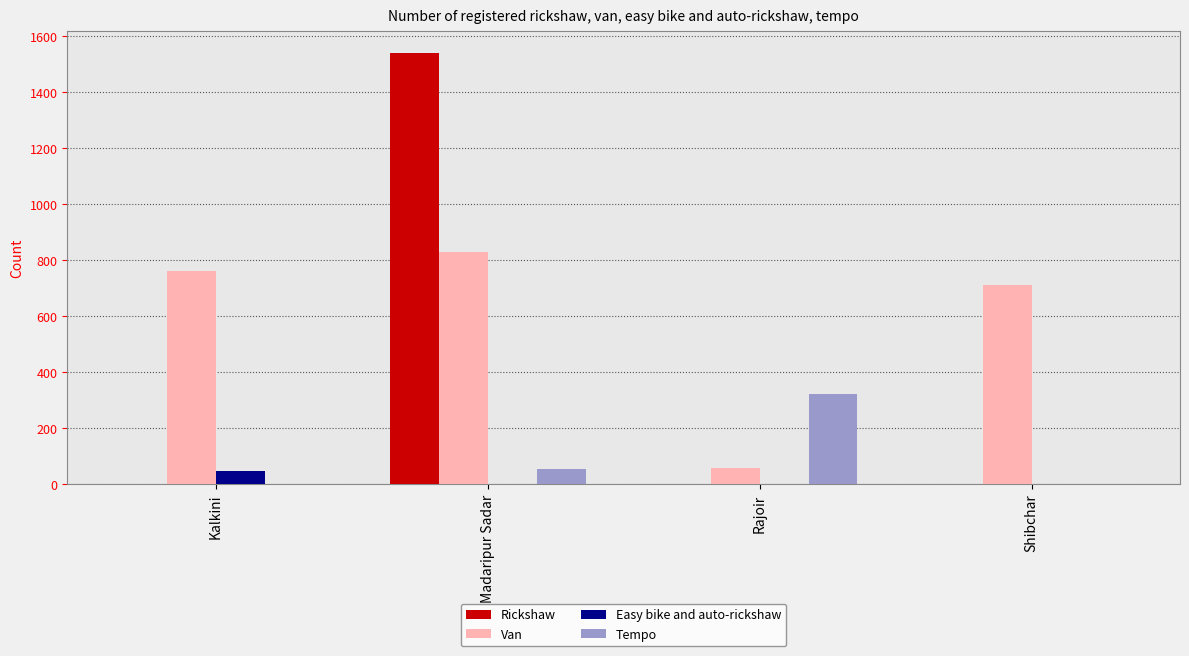

Between Madaripur Sadar and Shibchar, which series saw the biggest shift?

Rickshaw